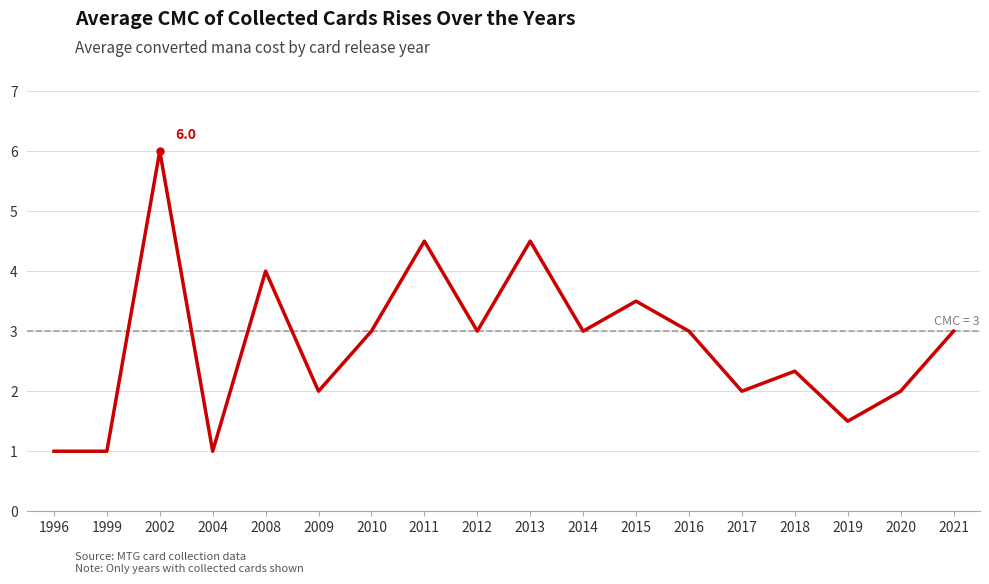

Count the number of data series in this chart.

1